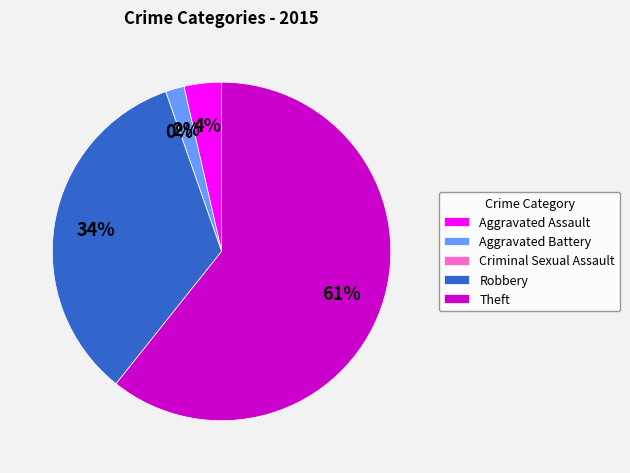

Between Theft and Aggravated Battery, which is larger?

Theft